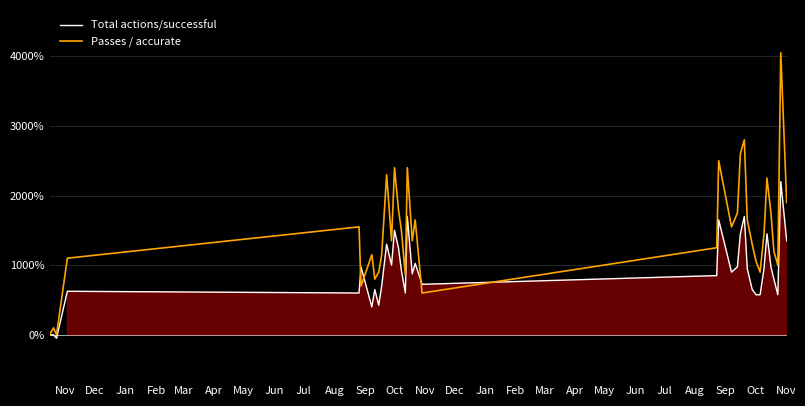

How many values in the Total actions/successful series exceed 900?

18